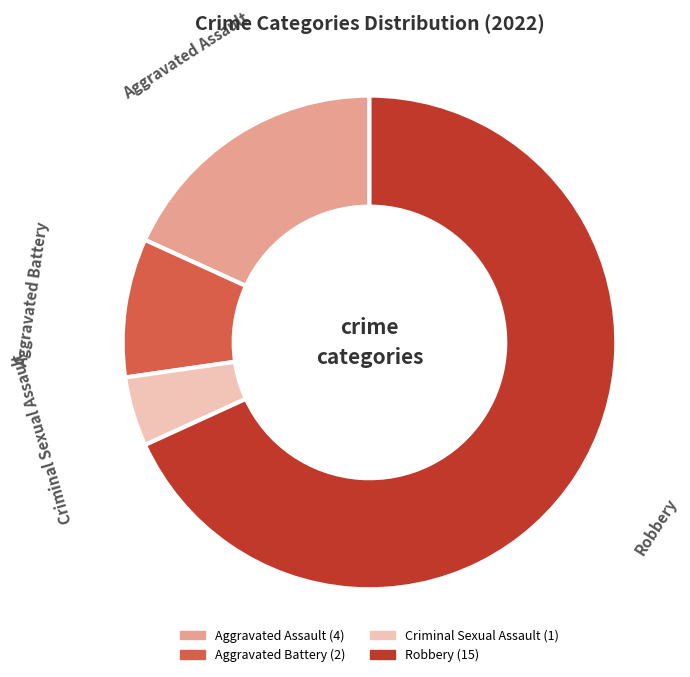

True or false: Robbery accounts for 54% of the total.

False